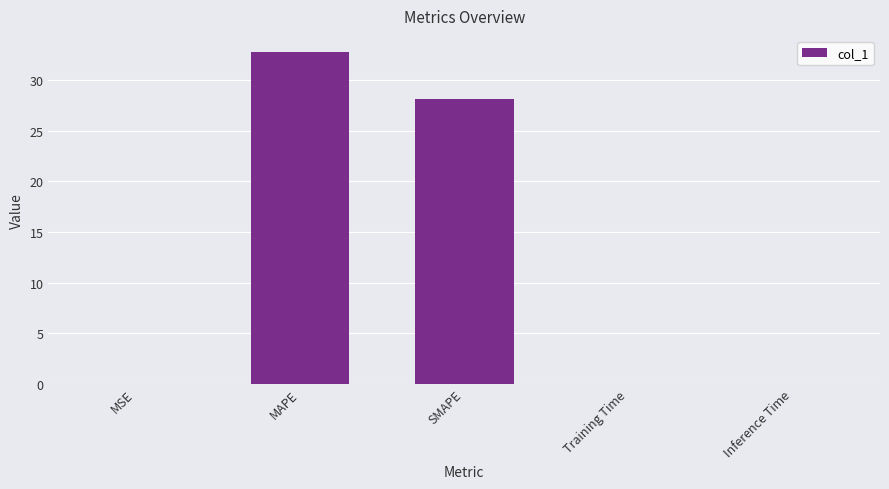

What is the sum of all values?

60.9